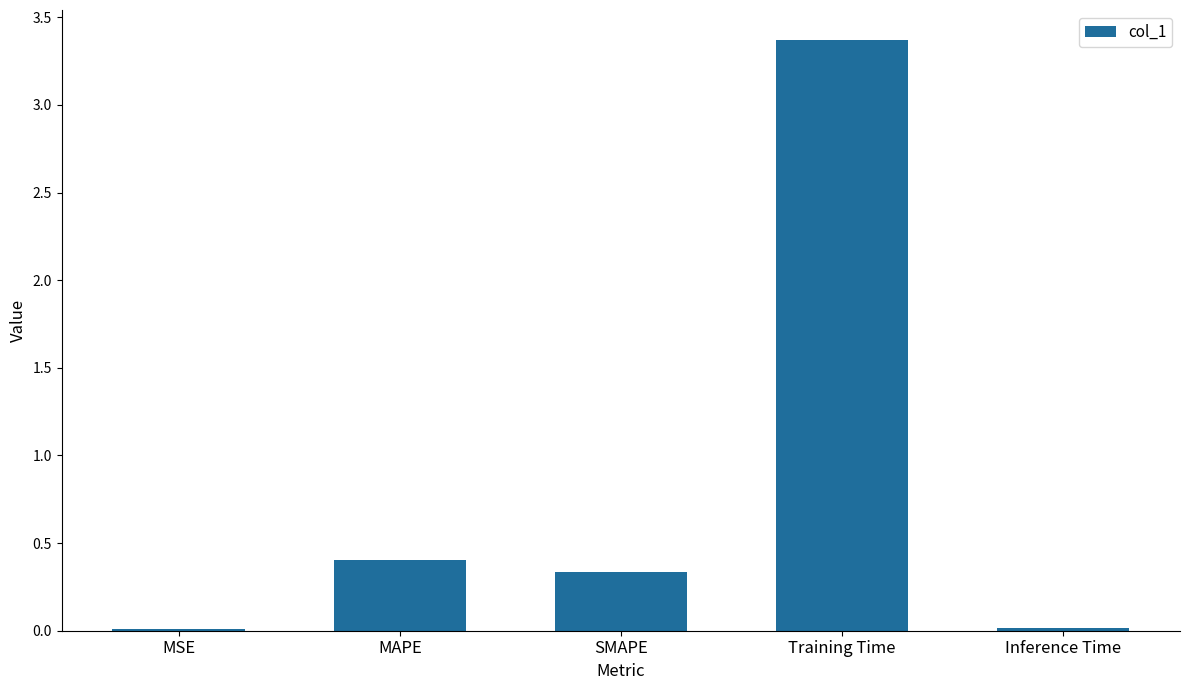

Count the number of categories in the chart.

5